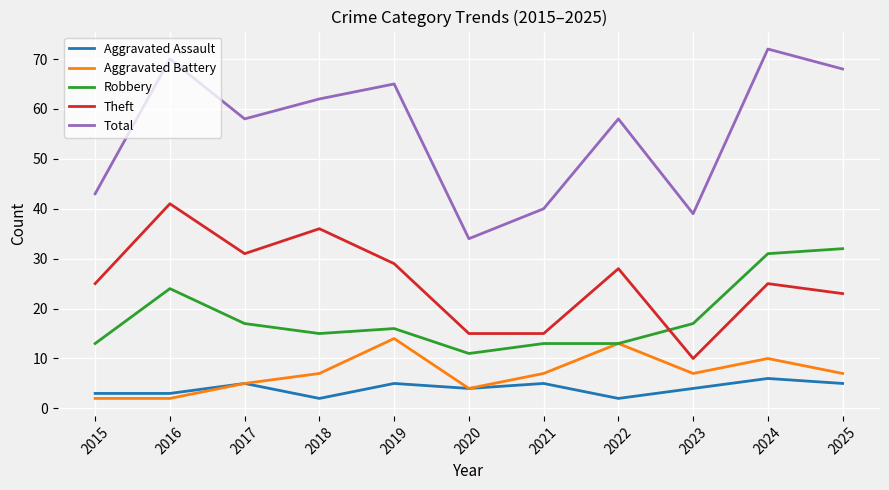

What is the difference between the highest and lowest values at 2016?

68